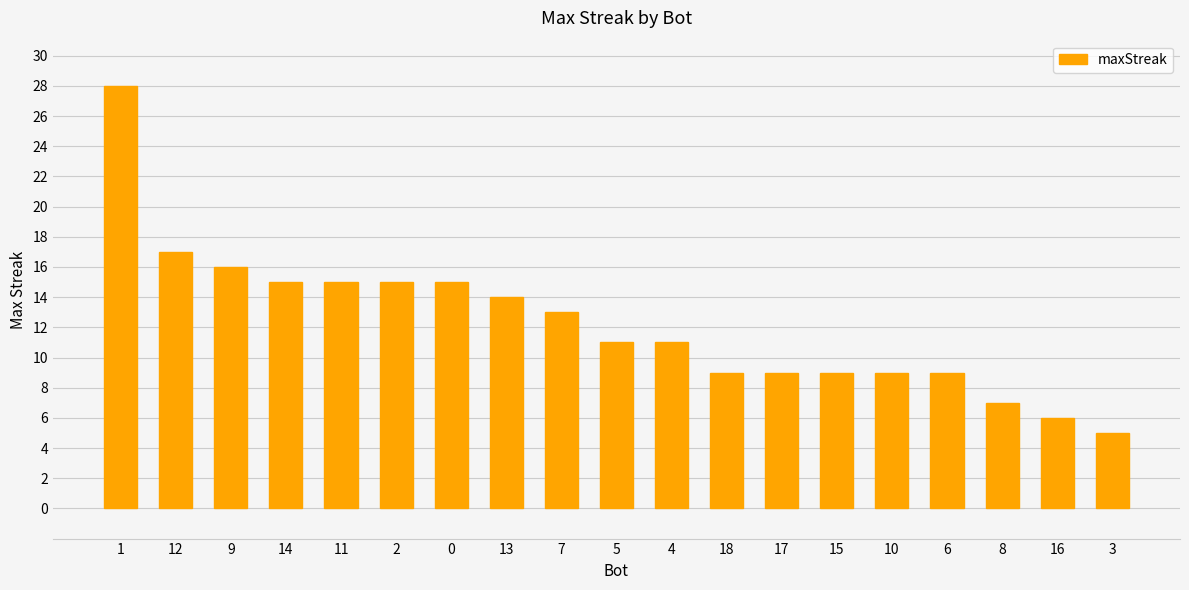

Are the bars horizontal?

No